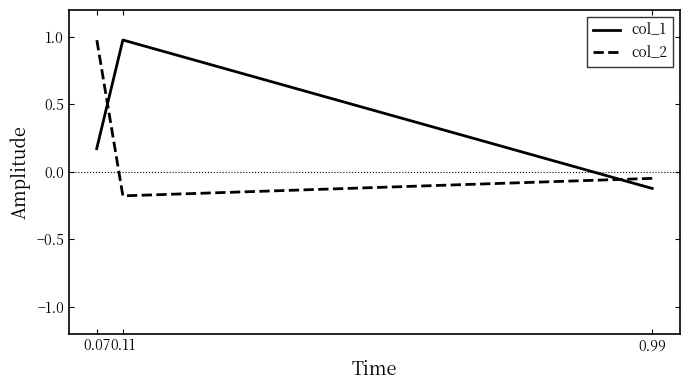

How many distinct data groups are displayed?

2